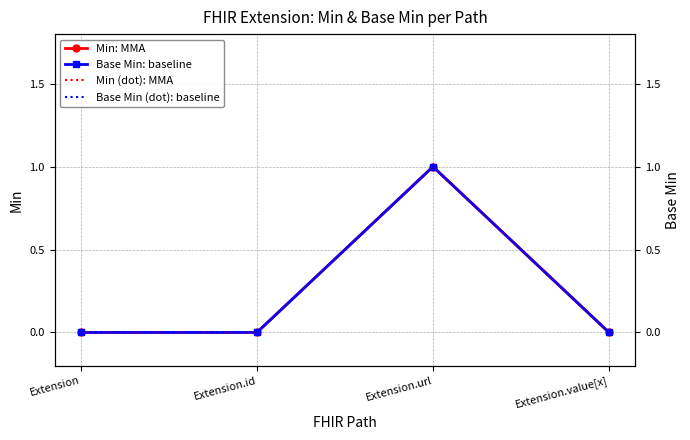

Is it true that Base Min (dot): baseline equals 2 at Extension.url?

False